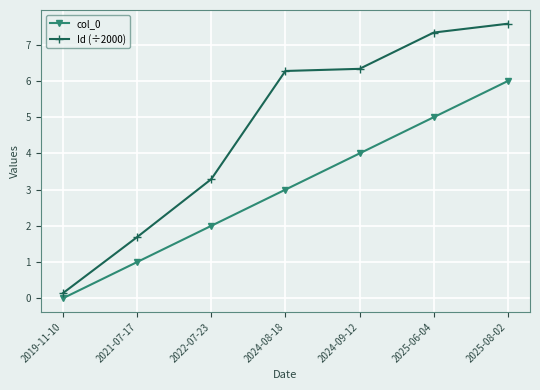

How many data points does each series have?

7